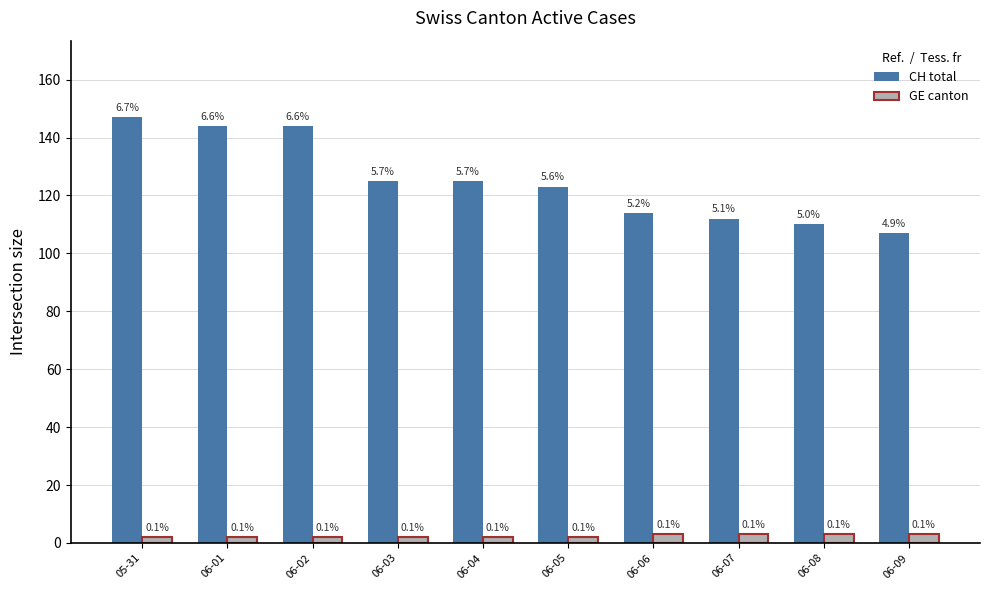

How many bars are there in total?

20